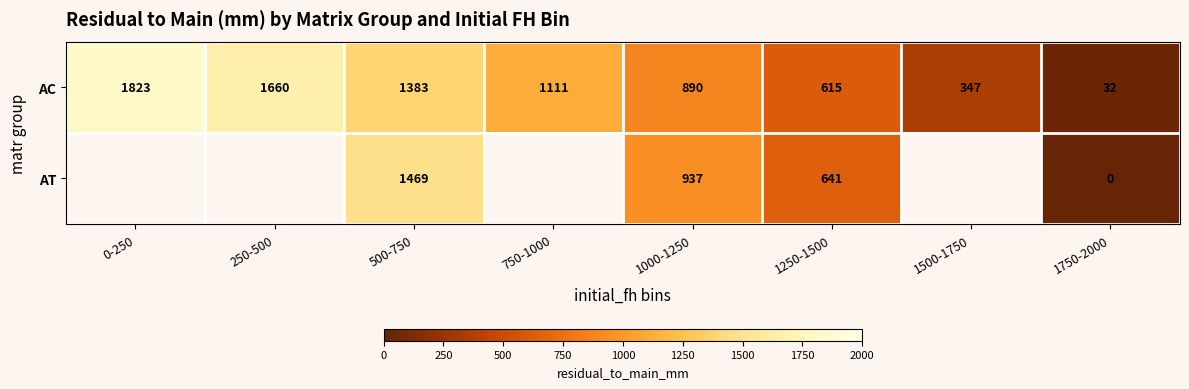

How many data points in AC are above 1111?

3